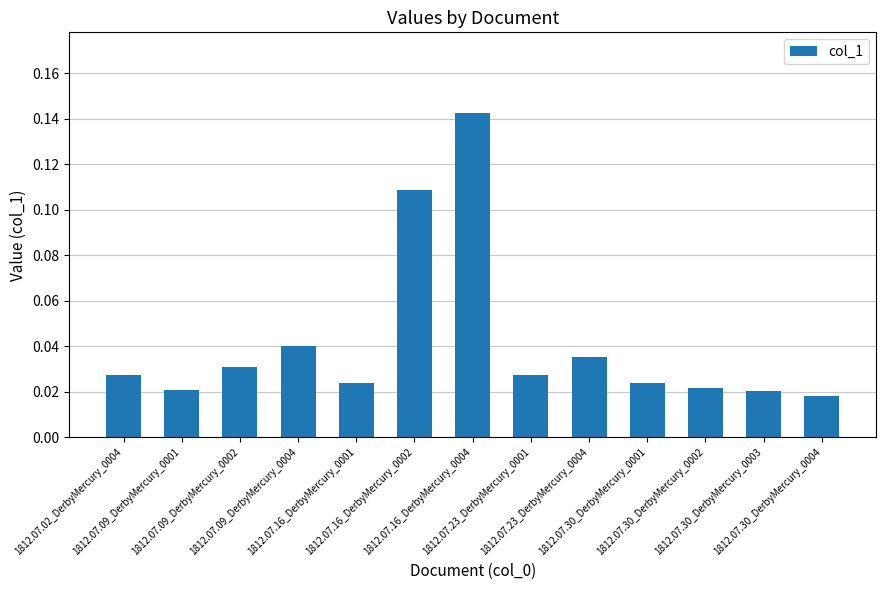

What is the sum of all values?

0.5